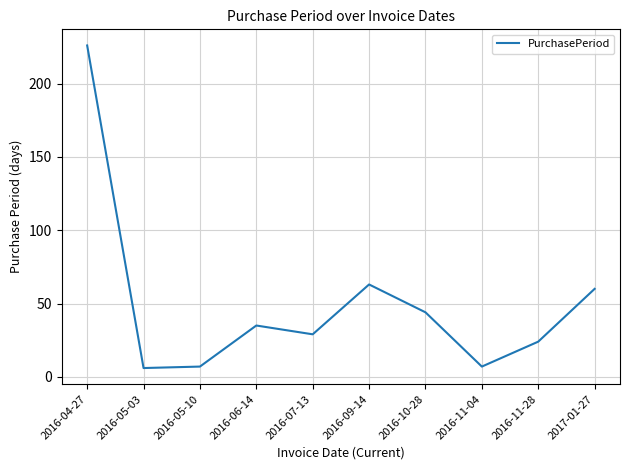

What is the approximate value at 2016-10-28, to the nearest 50?

50